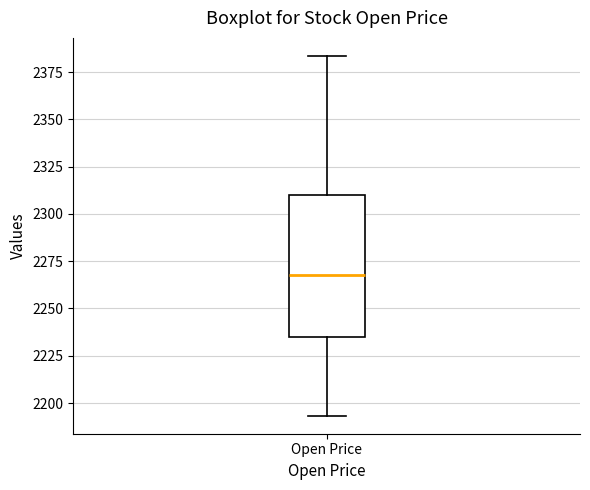

Read this box plot against the y-axis: the position of the median line, the range covered by the box, and the ends of both whiskers. The values are not printed on the chart, so give them approximately, as read against the axis.

median 2270, box 2235 to 2310, whiskers 2195 to 2385